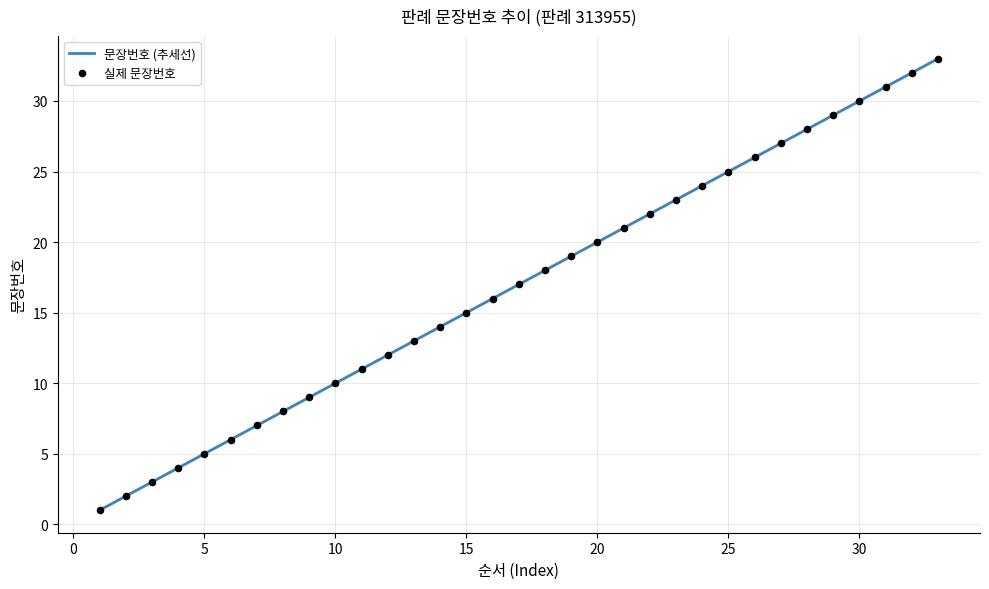

What is the maximum value shown in the chart?

33.0